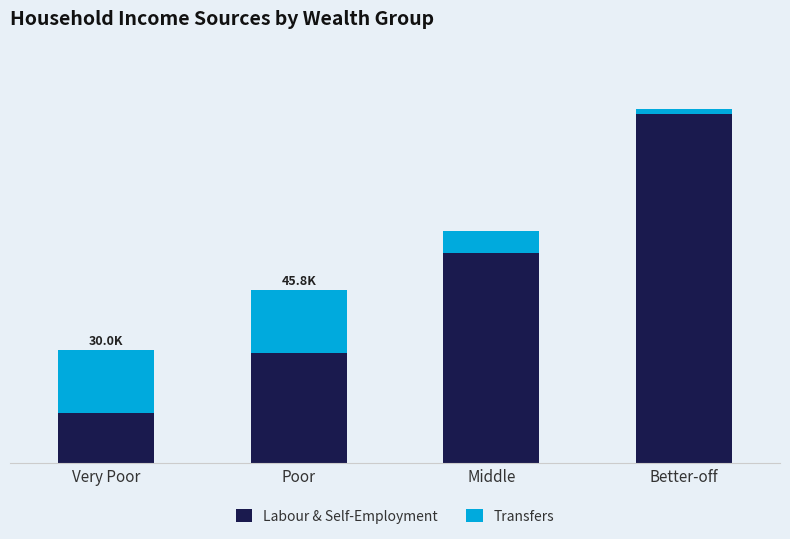

What is the label of the 4th bar from the right?

Very Poor